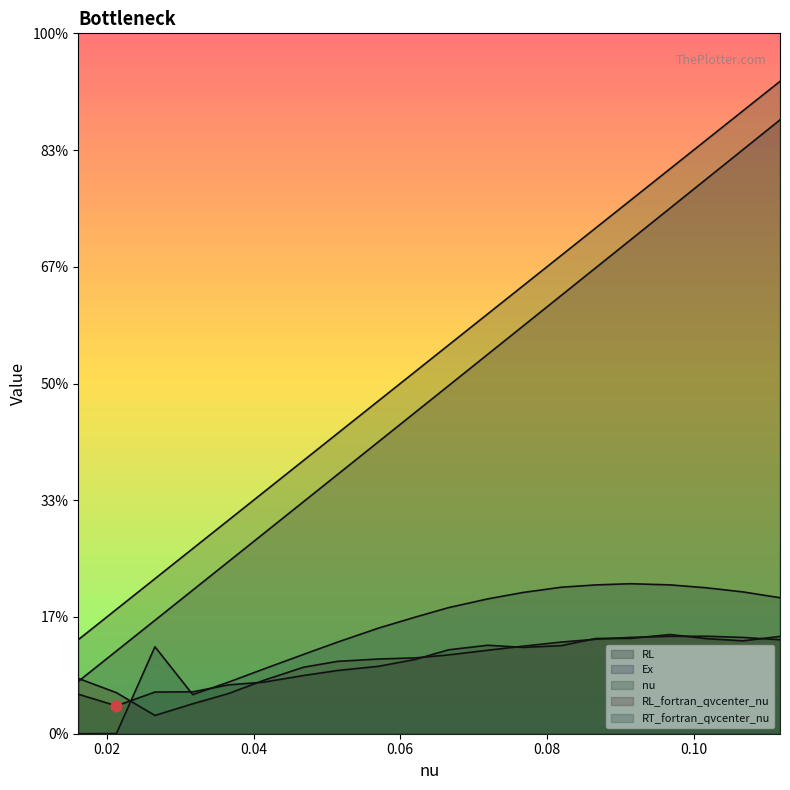

Which series reaches the maximum Y coordinate?

nu